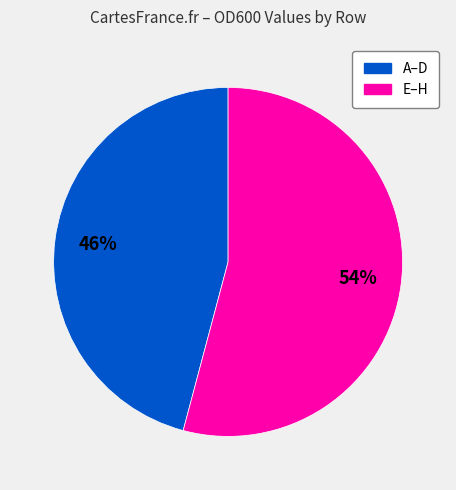

To the nearest percent, what is the difference between the largest and smallest slice percentages?

8%